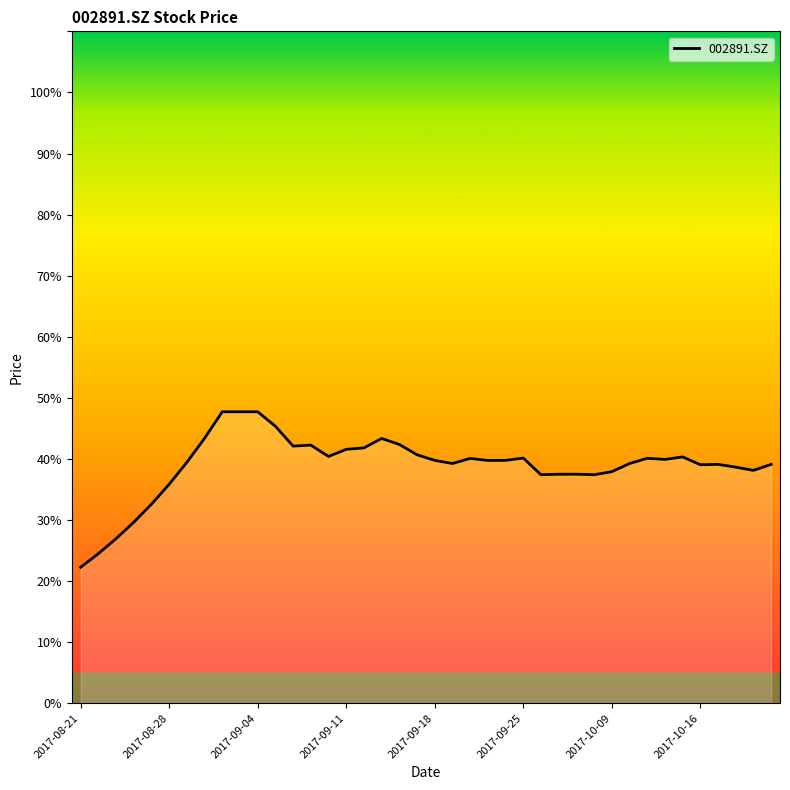

What is the minimum value shown in the chart?

22.3